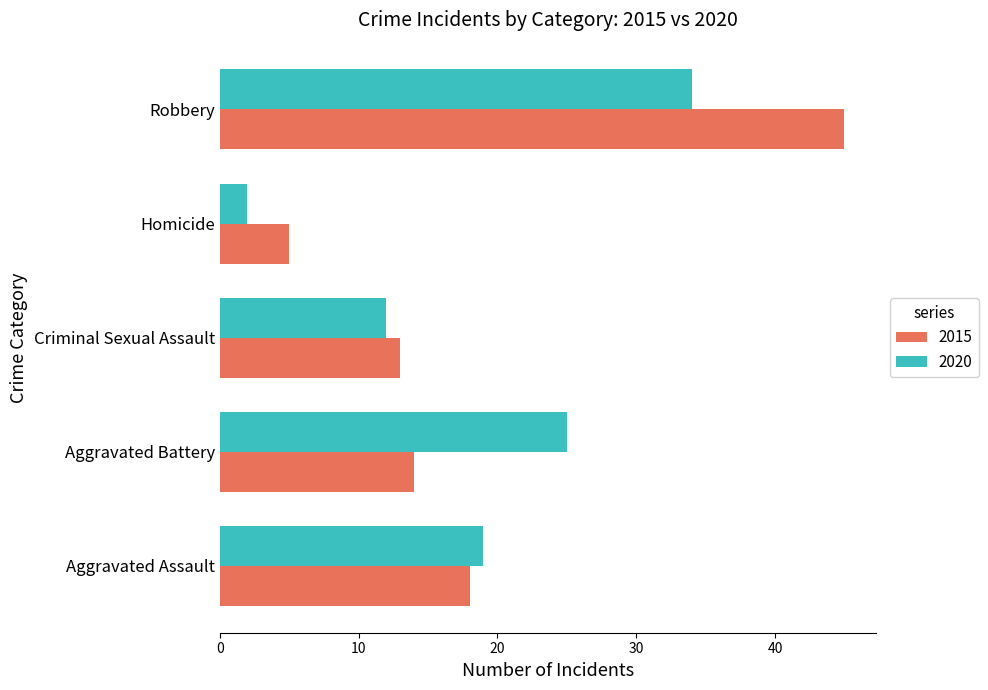

Rank the series at Homicide from highest to lowest value.

2015, 2020